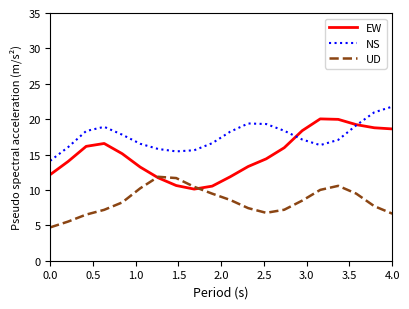

What are all the series names shown in the legend?

EW, NS, UD